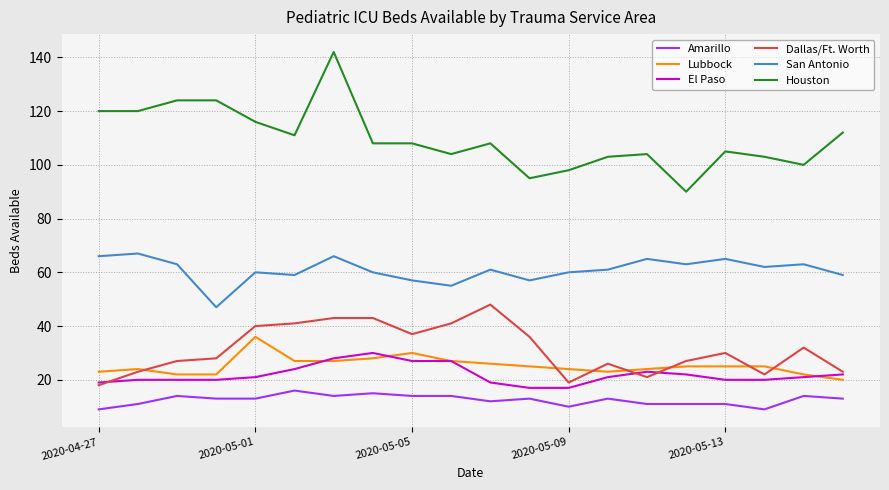

Which series has the widest spread of values?

Houston